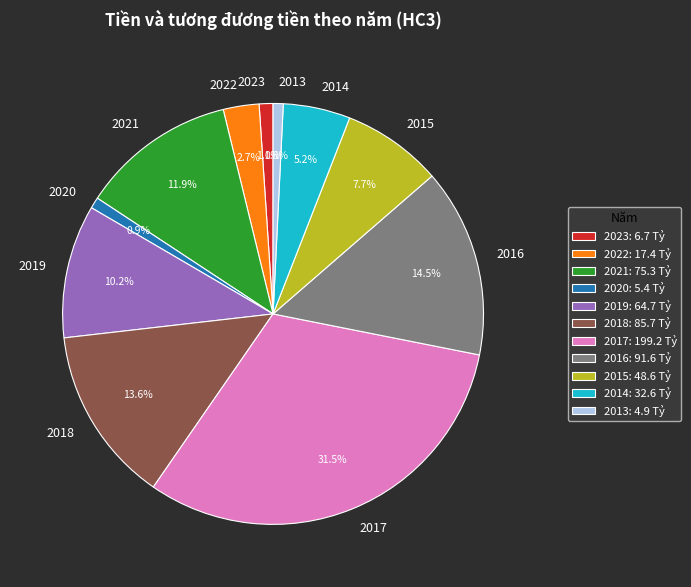

True or false: 2019 accounts for 24% of the total.

False